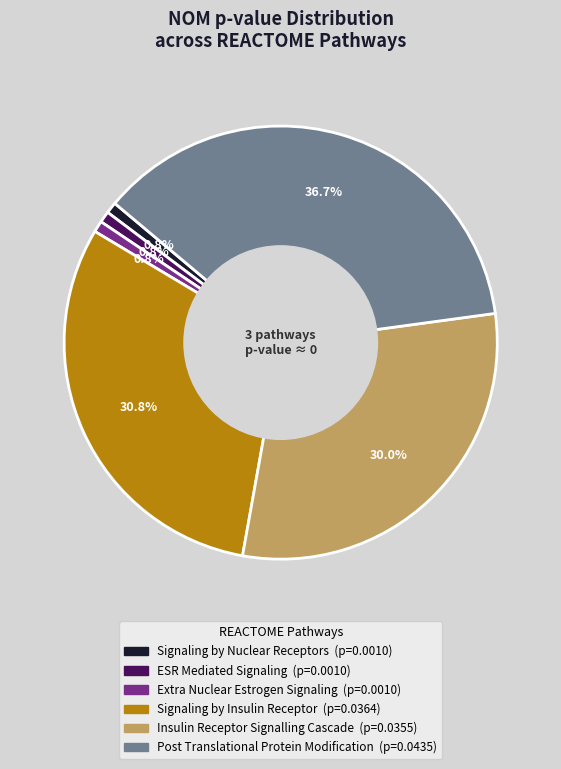

Does any single category account for the majority?

No